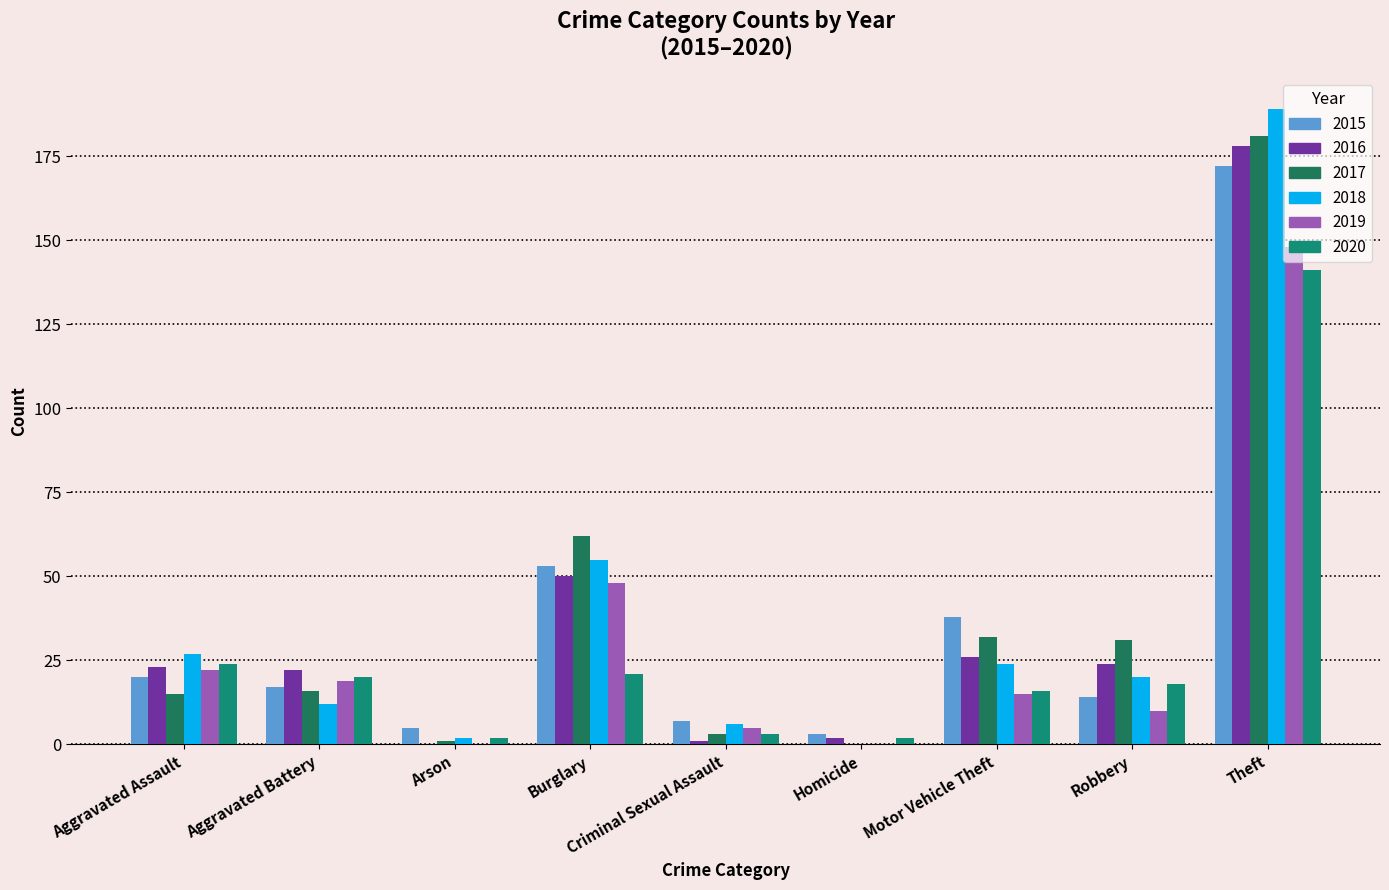

What are all the series names shown in the legend?

2015, 2016, 2017, 2018, 2019, 2020